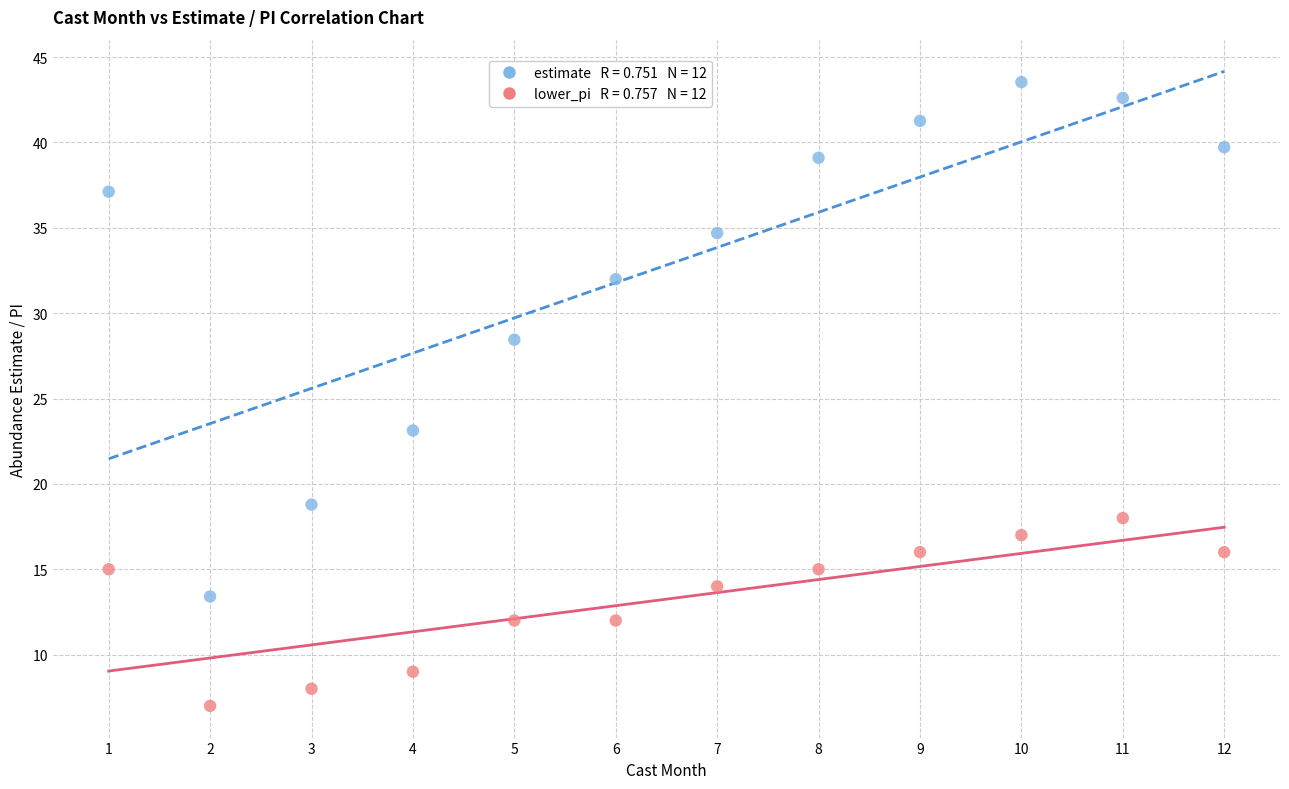

Across all series, what Y value is closest to 25?

23.1